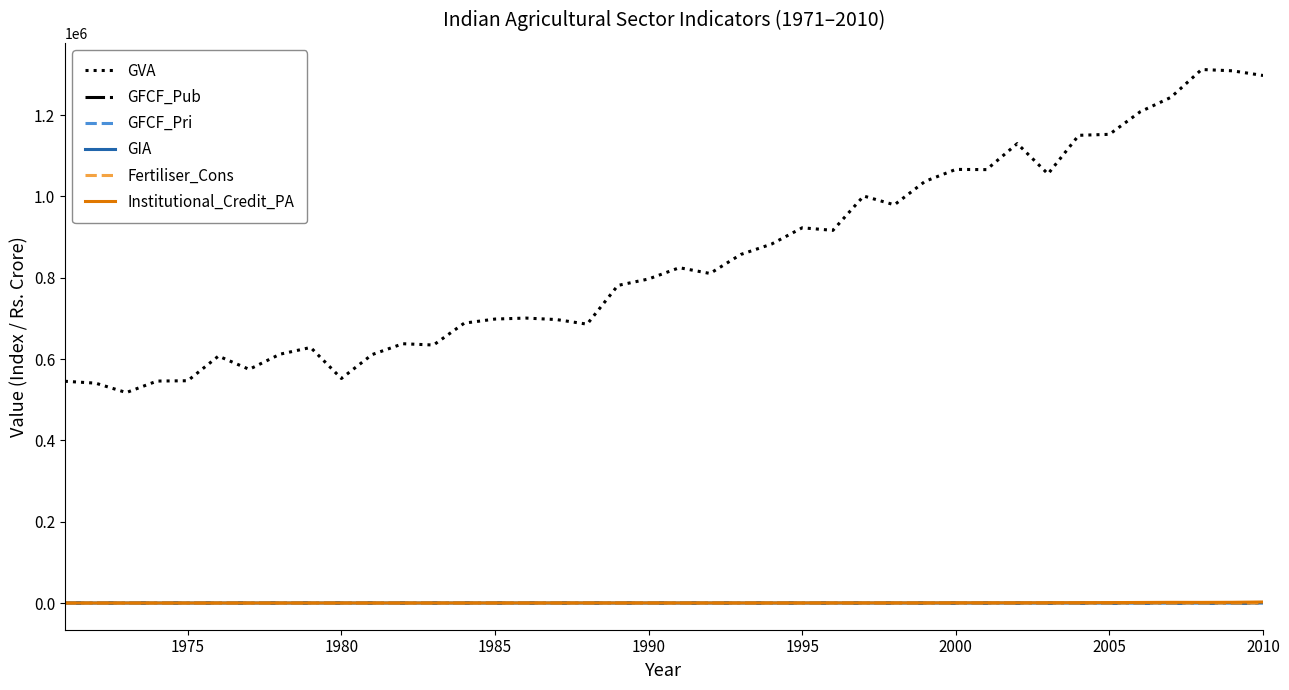

What is the greatest value displayed?

1312283.2